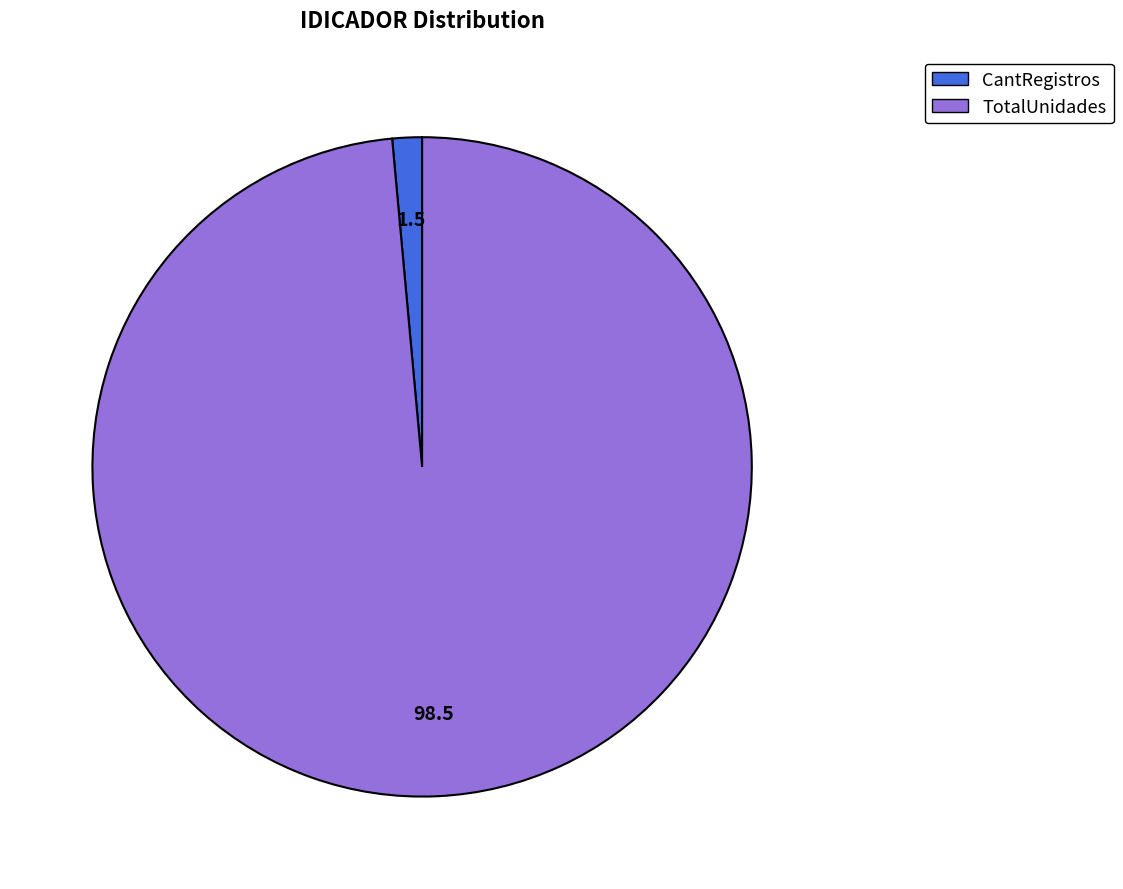

What is the smallest slice in the pie chart?

CantRegistros